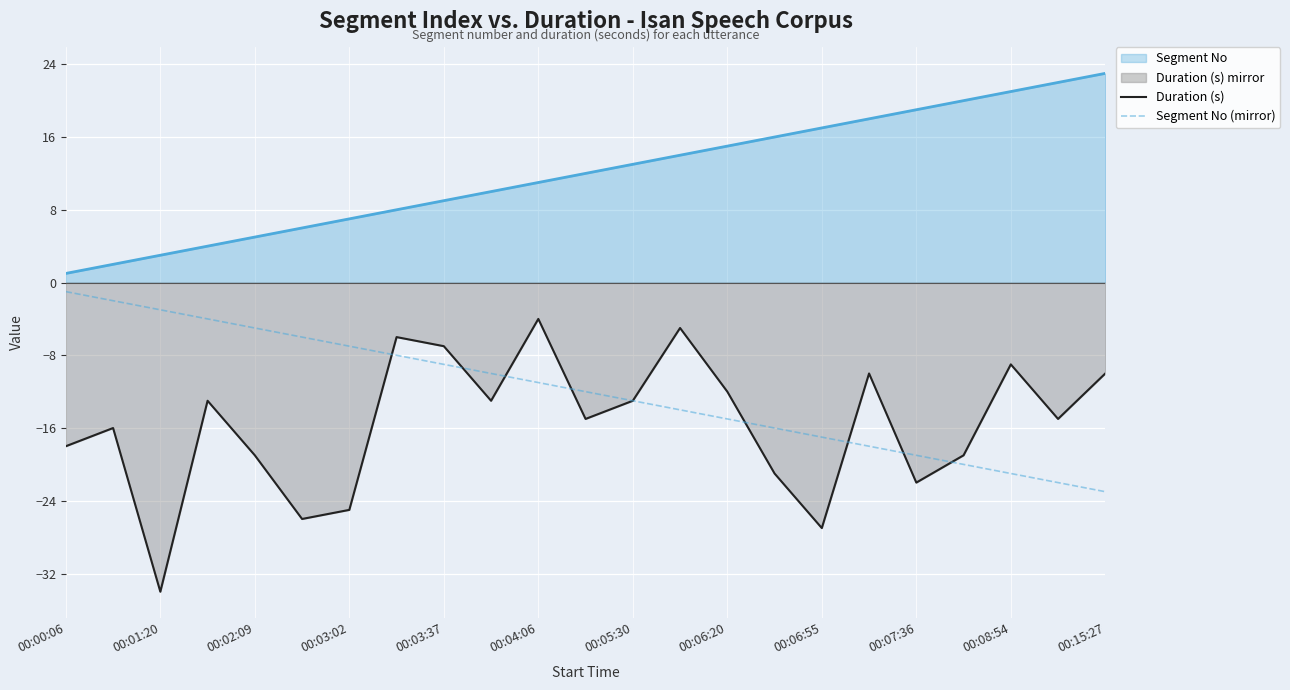

Which series has the largest total across all categories?

Segment No